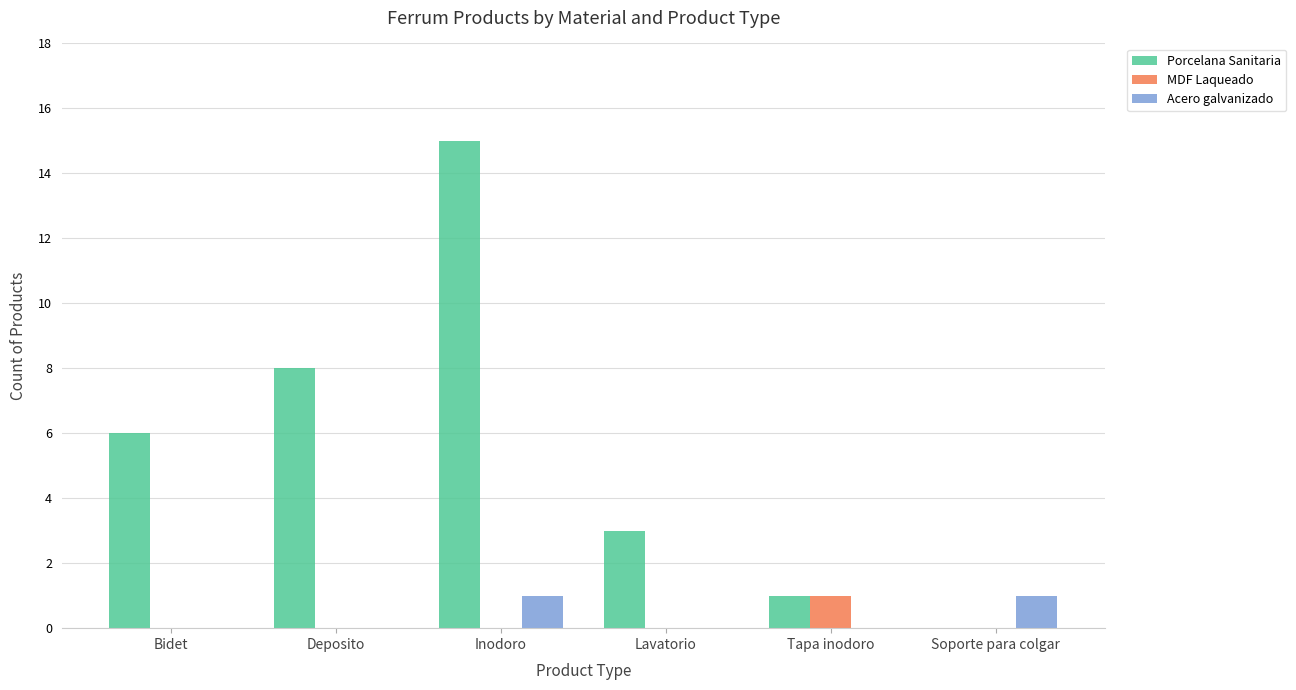

Which series has the largest total across all categories?

Porcelana Sanitaria